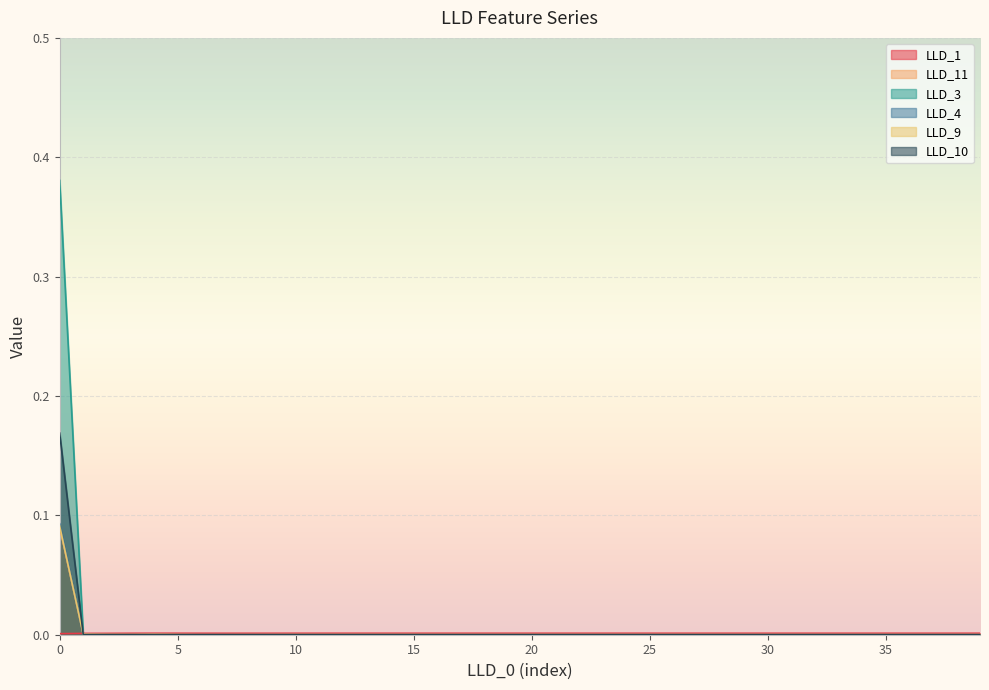

At which label is LLD_10 closest to 0?

1